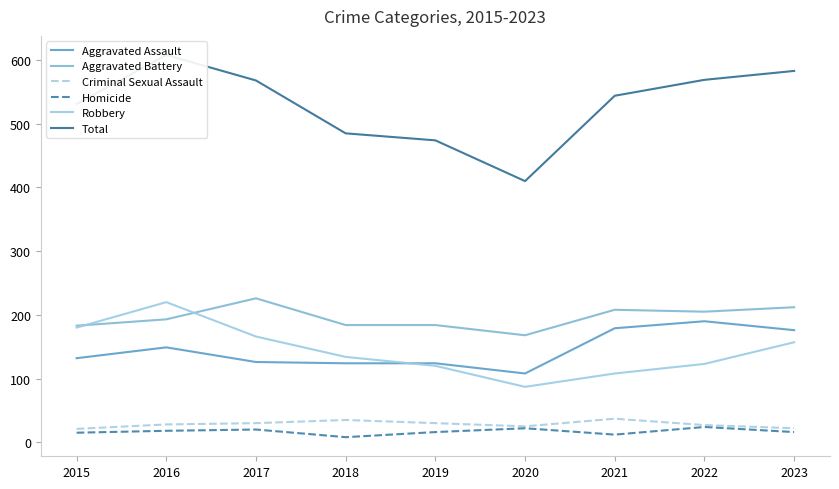

At 2015, list the series in order from smallest to largest.

Homicide, Criminal Sexual Assault, Aggravated Assault, Robbery, Aggravated Battery, Total